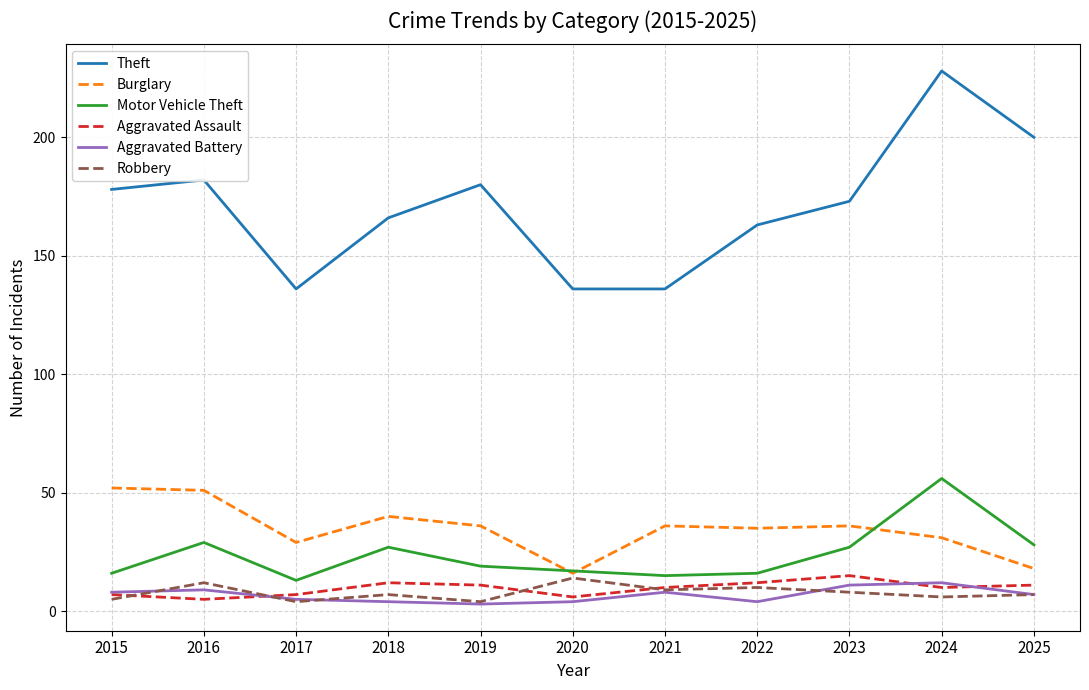

Is it true that Aggravated Battery equals 20 at 2024?

False